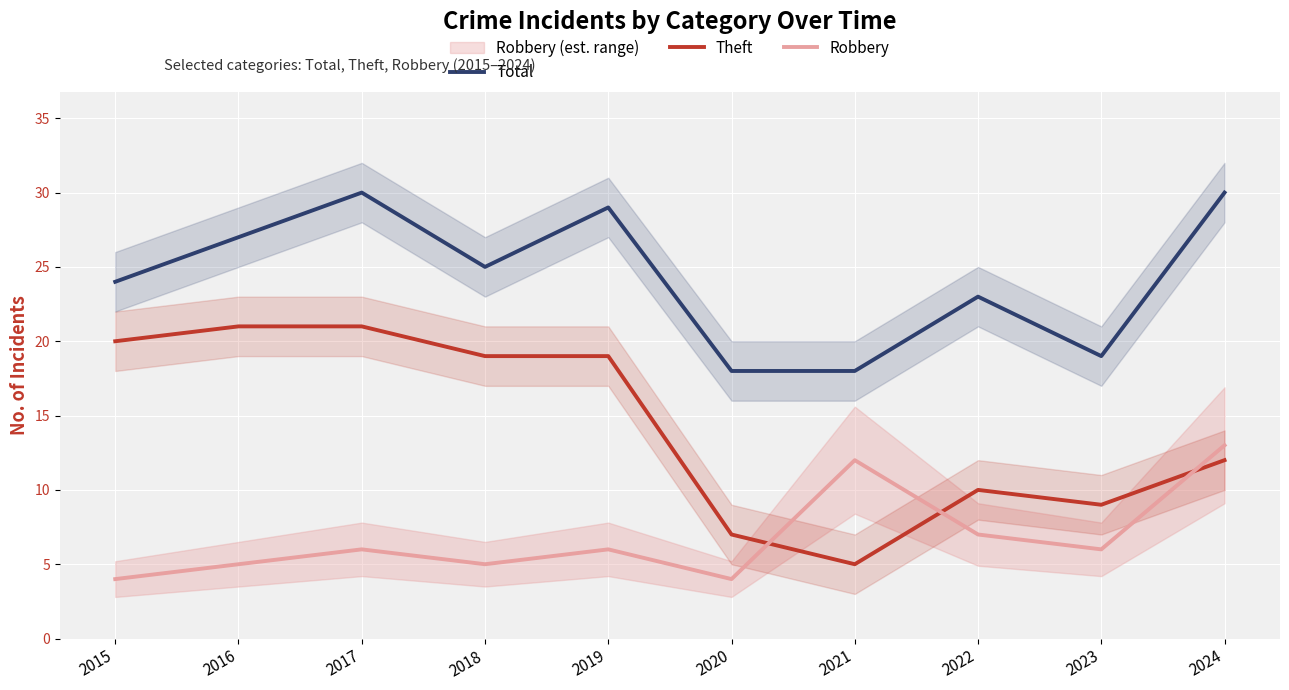

What is the average value of the Robbery series?

7